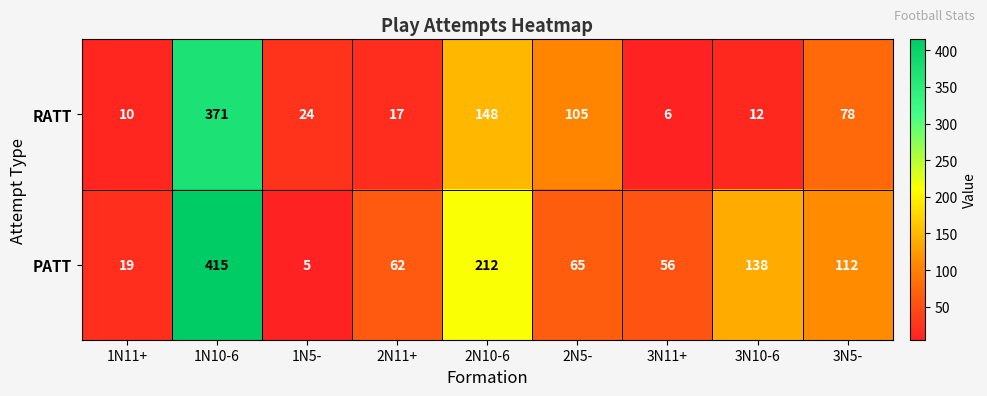

What is the sum of all PATT values?

1084